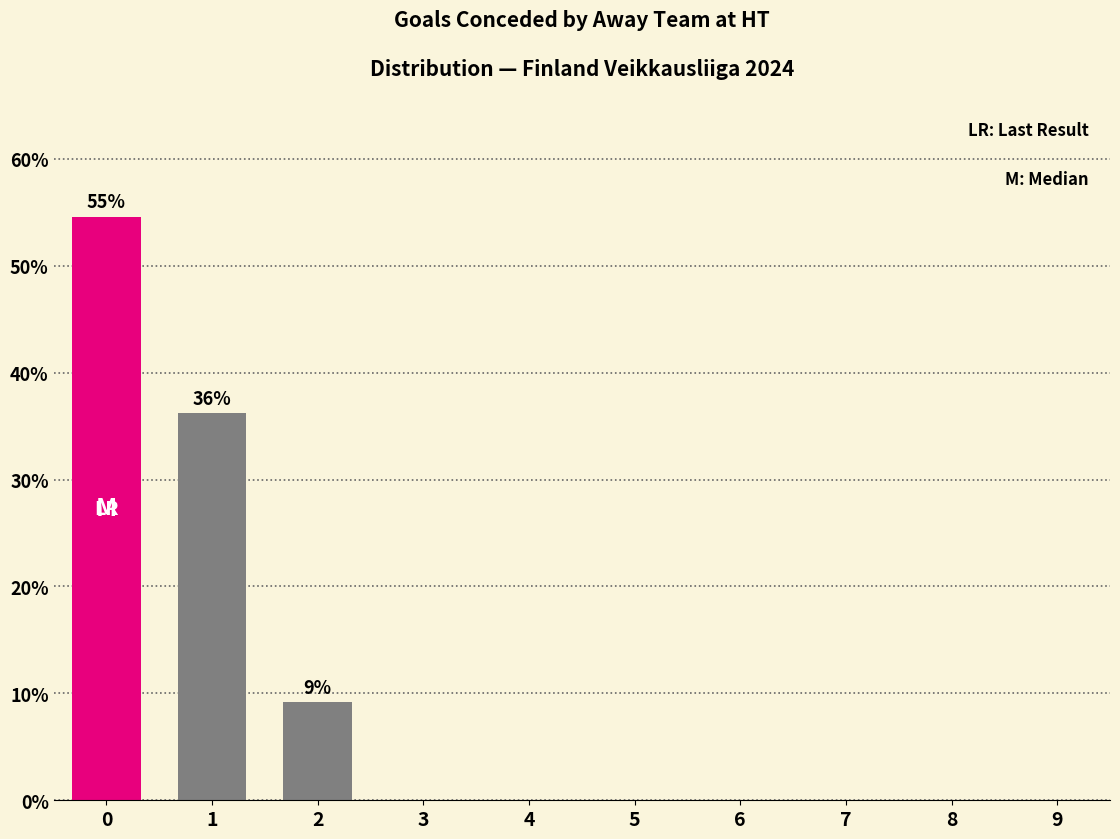

Reading left to right, list all the values displayed in this chart.

0=54.6	1=36.2	2=9.2	3=0.0	4=0.0	5=0.0	6=0.0	7=0.0	8=0.0	9=0.0